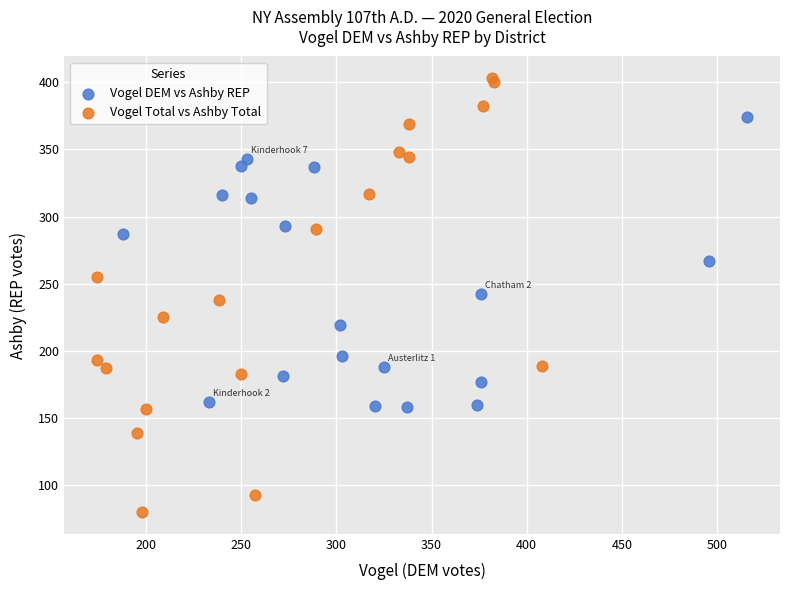

Which series reaches the maximum Y coordinate?

Vogel Total vs Ashby Total